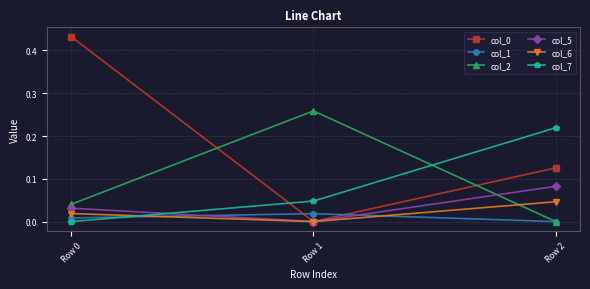

Count the col_2 values in the range 0 to 1.

3